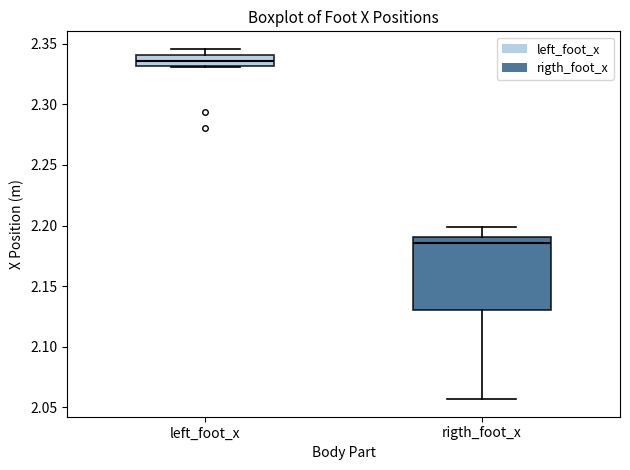

Which box's median line is the highest?

left_foot_x